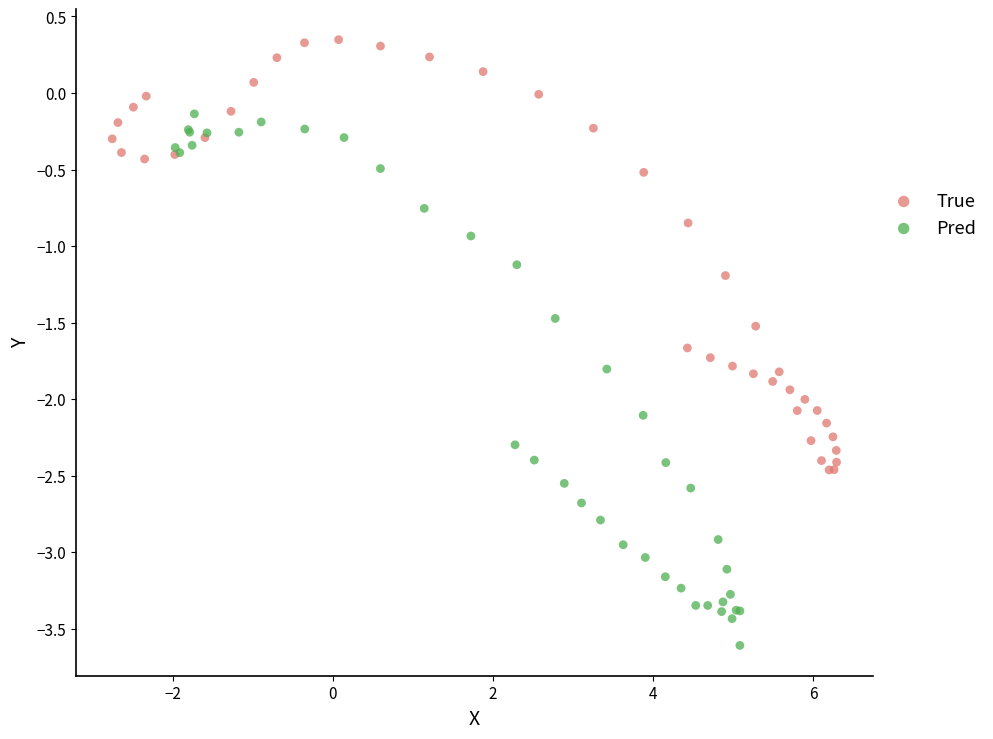

What are all the series names shown in the legend?

True, Pred